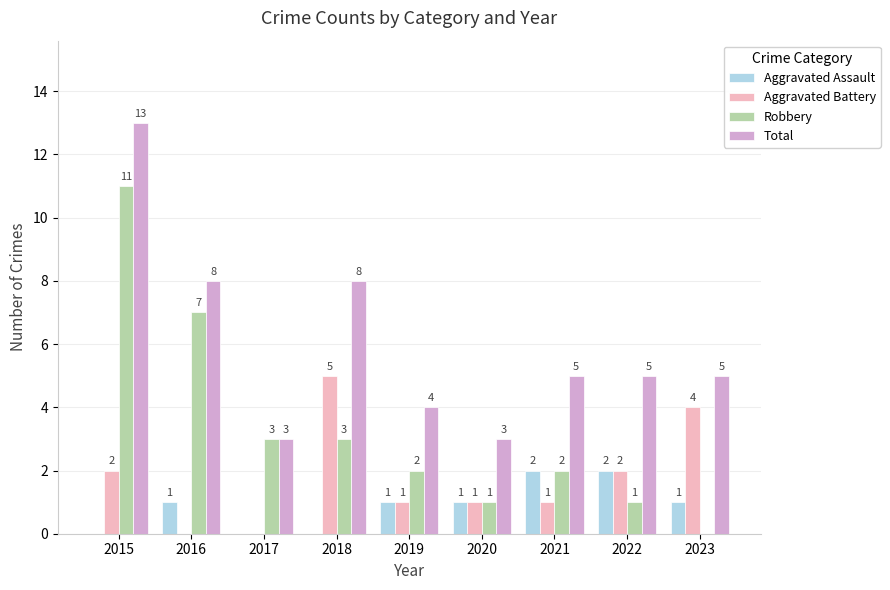

The value of Robbery at 2019 is 1. True or false?

False